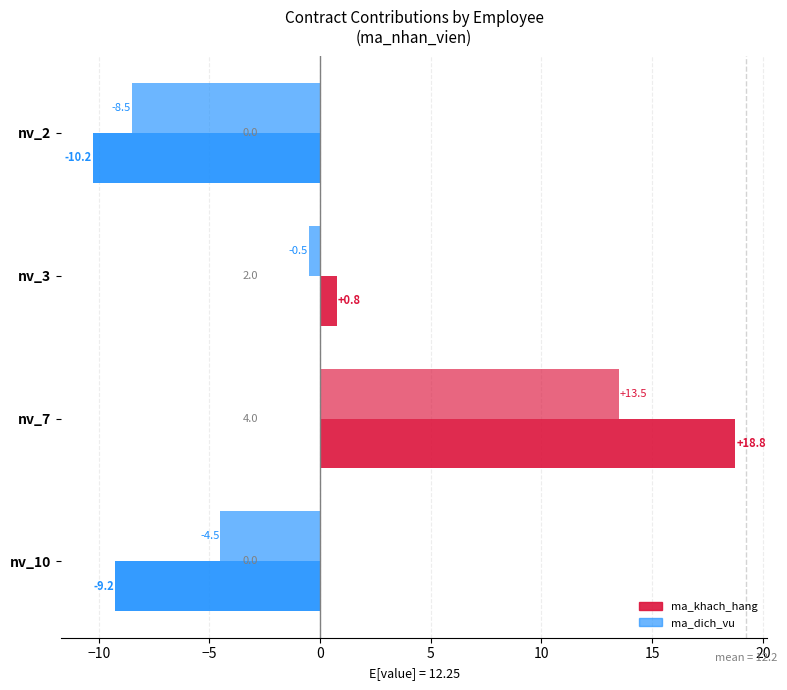

How many values in ma_dich_vu are below zero?

3